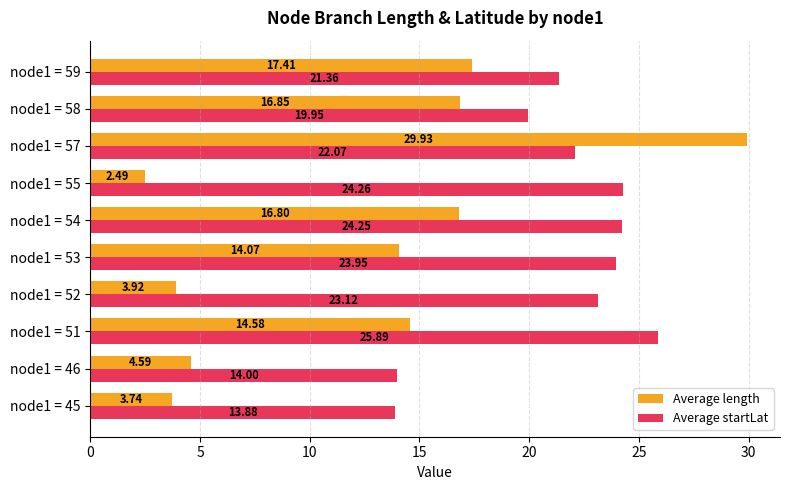

Which series has the largest total across all categories?

Average startLat